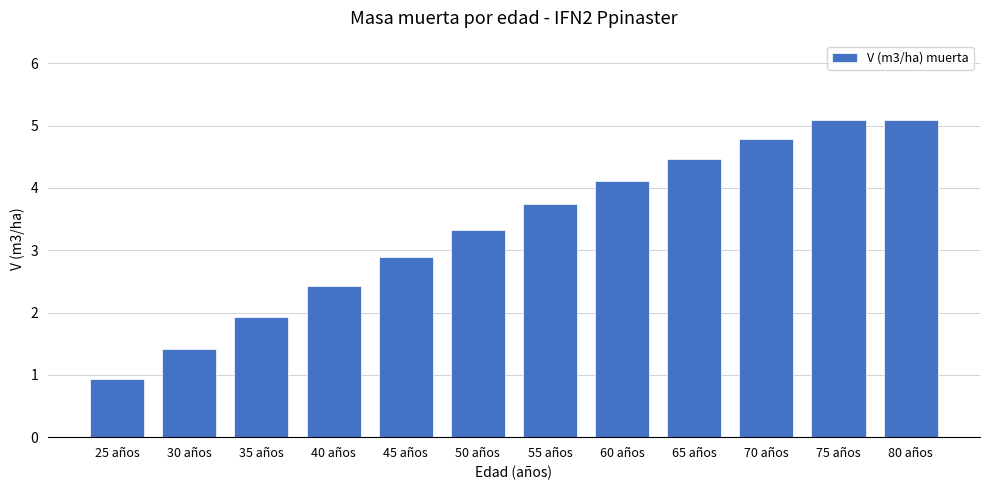

What is the minimum value shown in the chart?

0.9